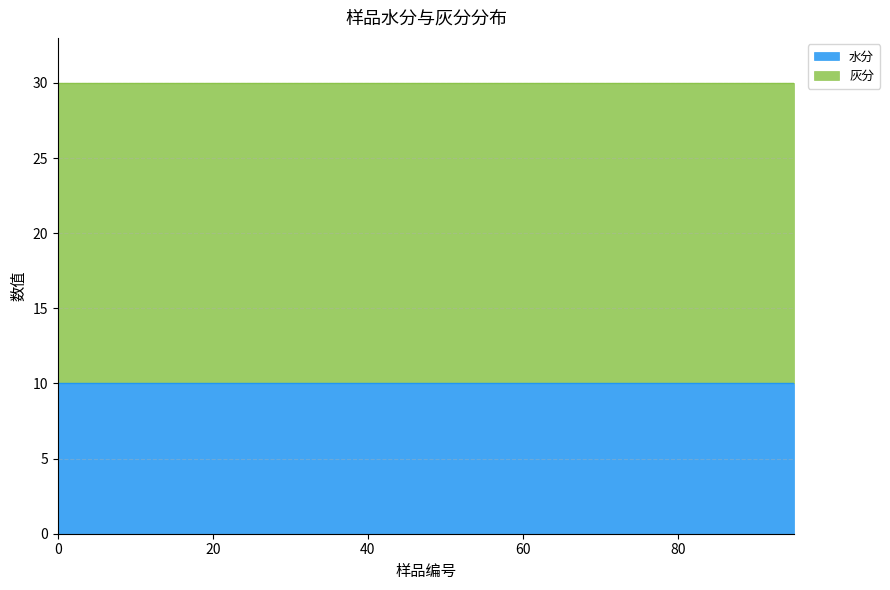

Between 30 and 35, which series saw the biggest shift?

水分